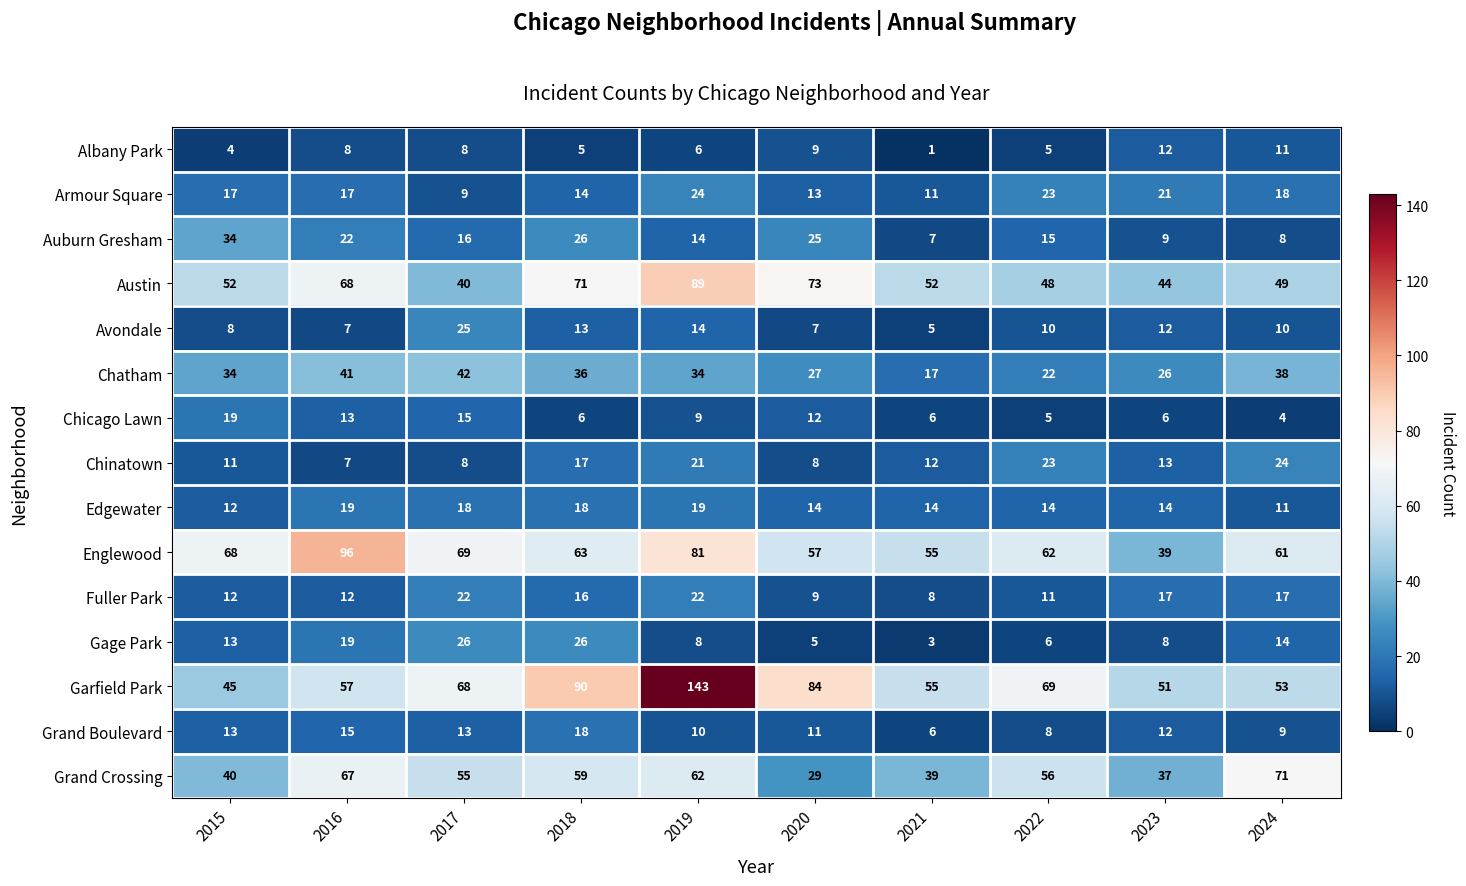

List the labels in order of Auburn Gresham value, largest first.

2015, 2018, 2020, 2016, 2017, 2022, 2019, 2023, 2024, 2021